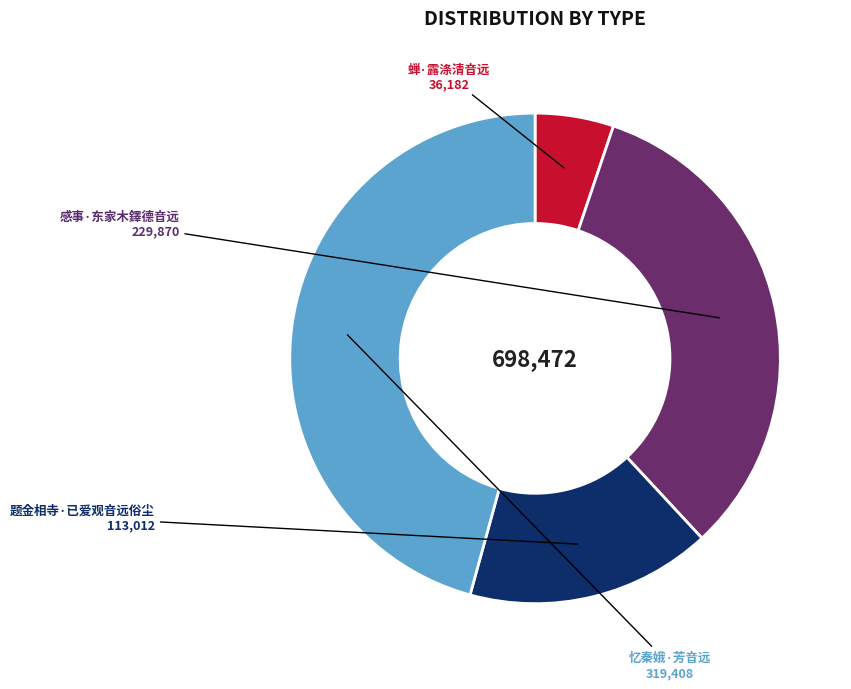

Which has a higher value, 忆秦娥·芳音远 or 题金相寺·已爱观音远俗尘?

忆秦娥·芳音远